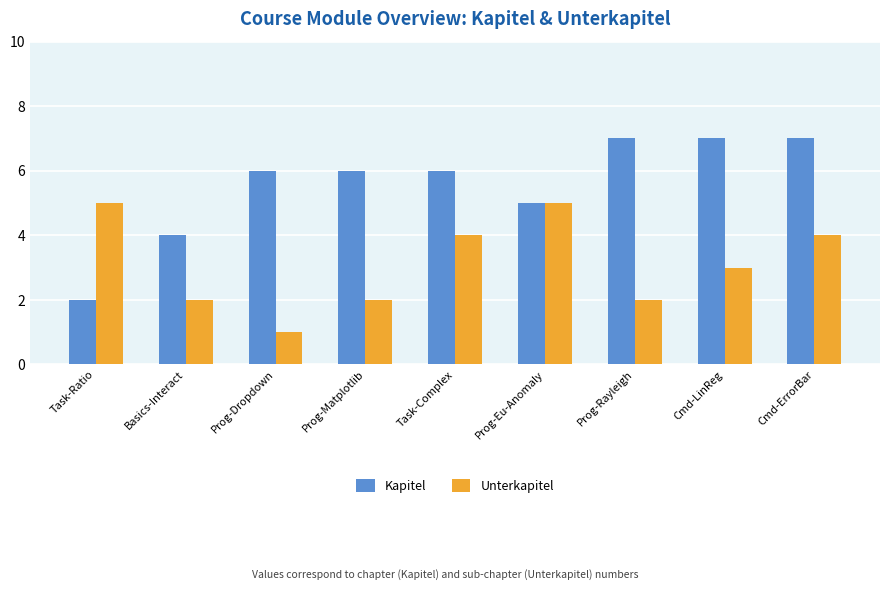

How many Unterkapitel values are between 2 and 4?

6